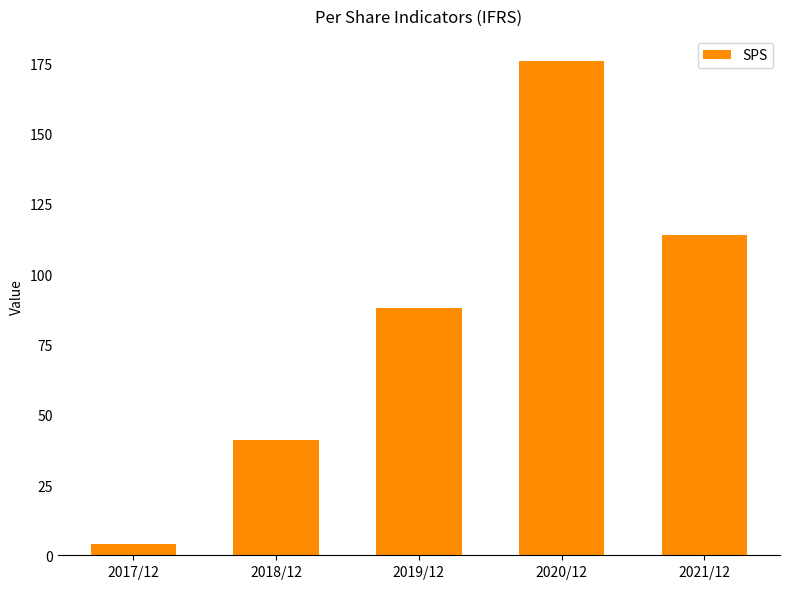

Reading left to right, list all the values displayed in this chart.

4	41	88	176	114